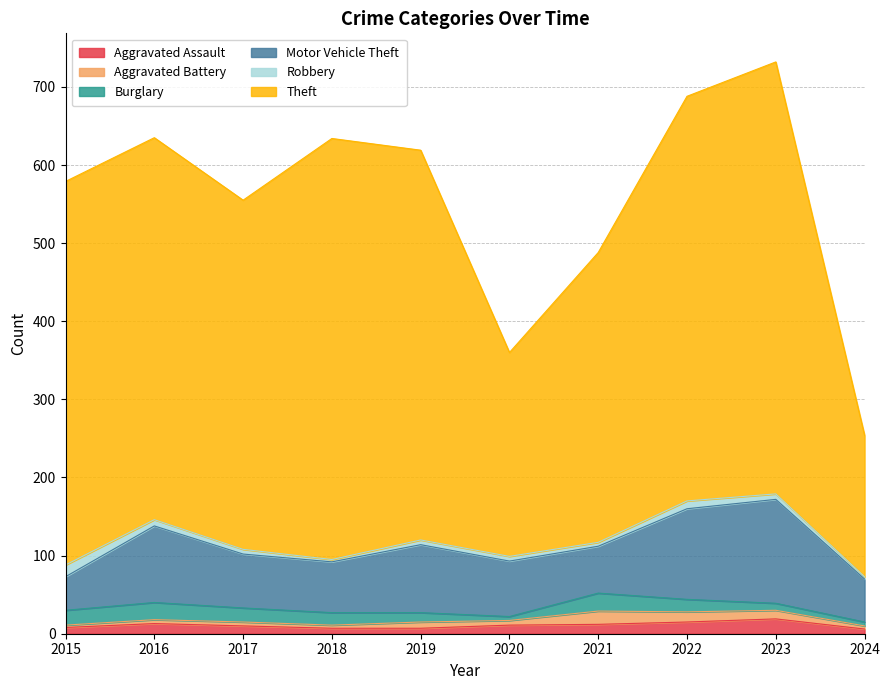

At how many categories does at least one series exceed 510?

3